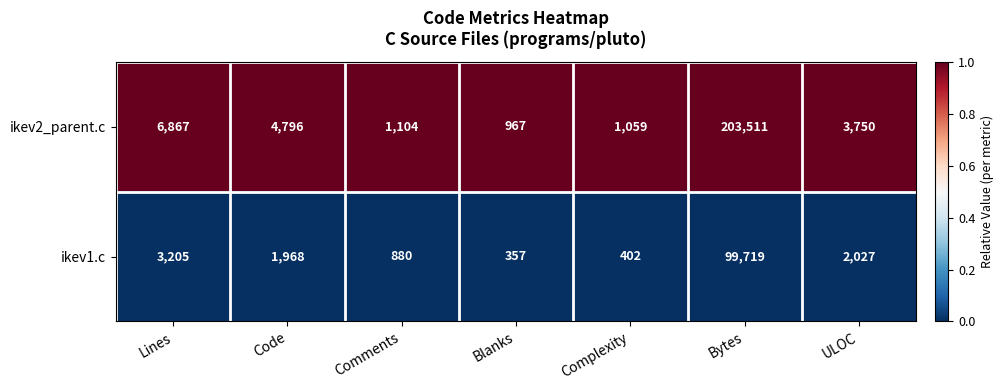

What is the total value across all series at Lines?

10072